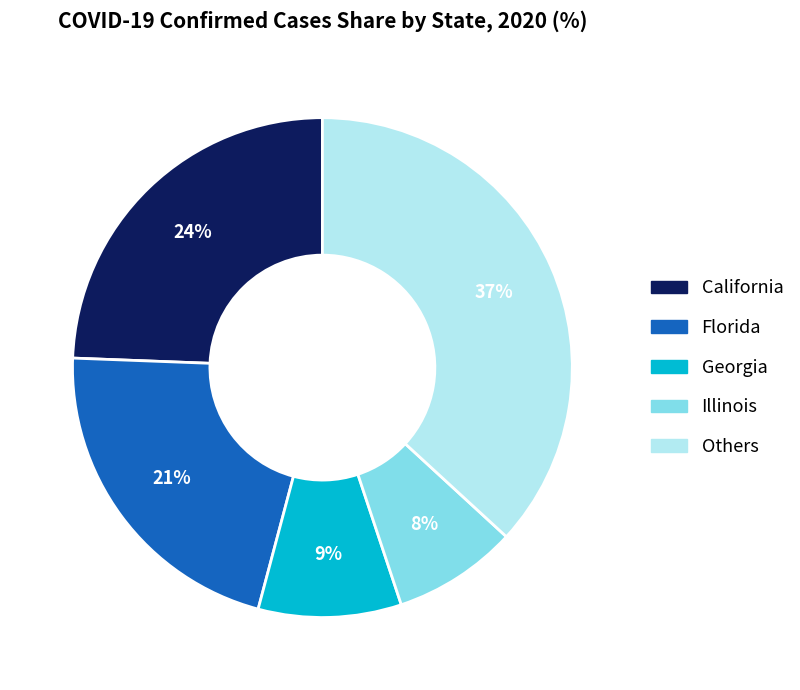

Does any single category account for the majority?

No